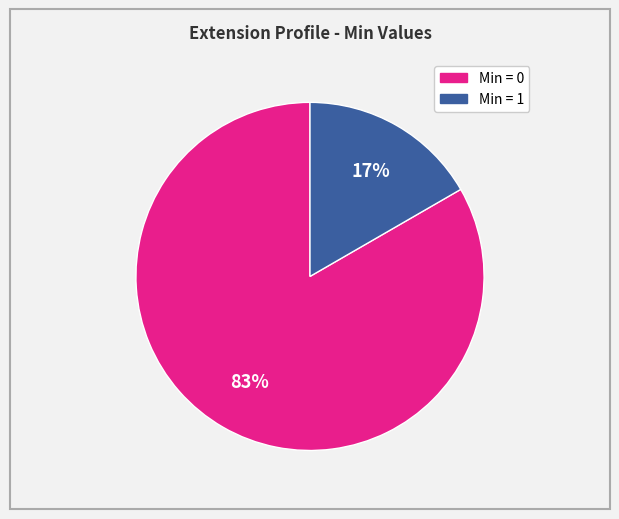

Is there a majority slice in this chart?

Yes